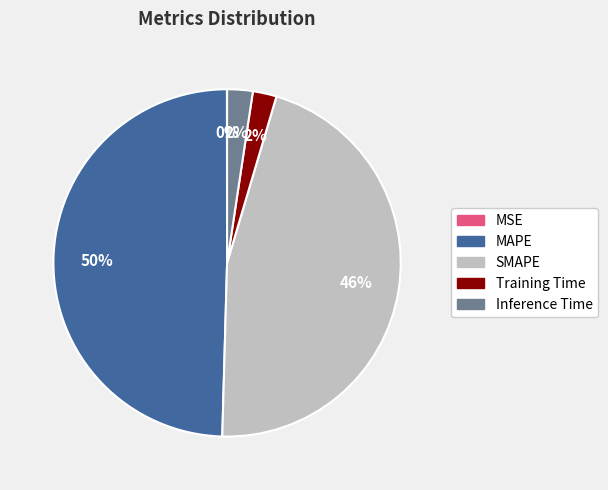

What is the largest slice in the pie chart?

MAPE